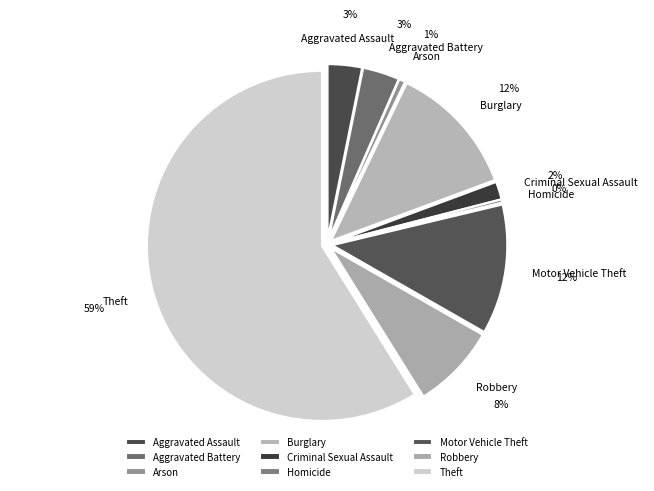

Is it true that Homicide is 0% of the pie?

True